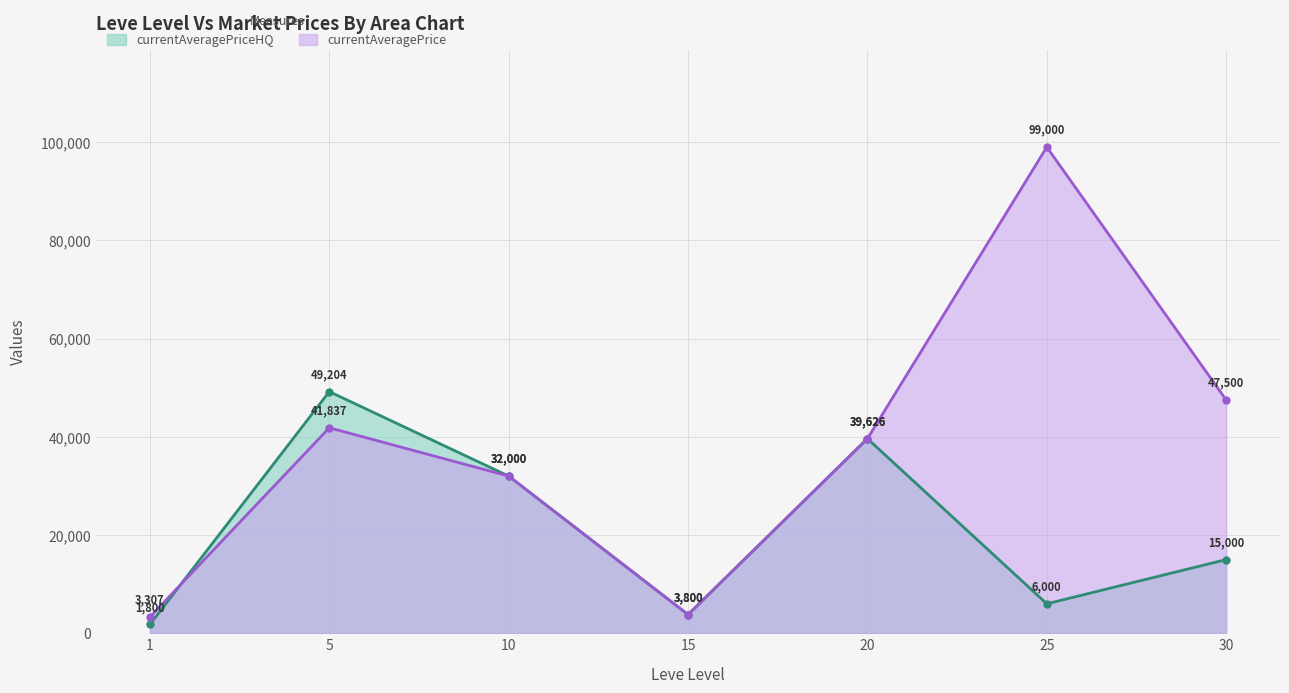

Which series ends up on top after the final intersection of currentAveragePriceHQ and currentAveragePrice?

currentAveragePriceHQ